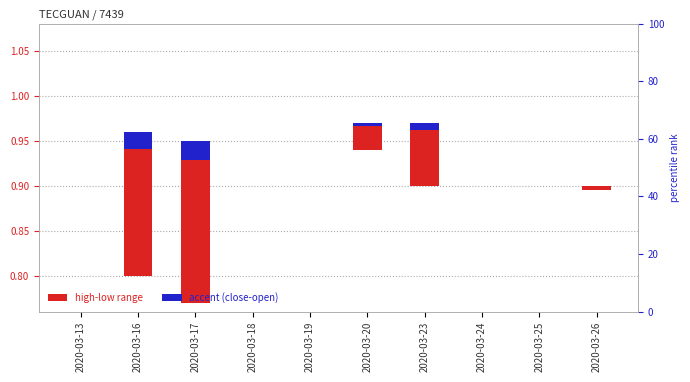

Rank the series at 2020-03-24 from highest to lowest value.

high-low range, accent (close-open)